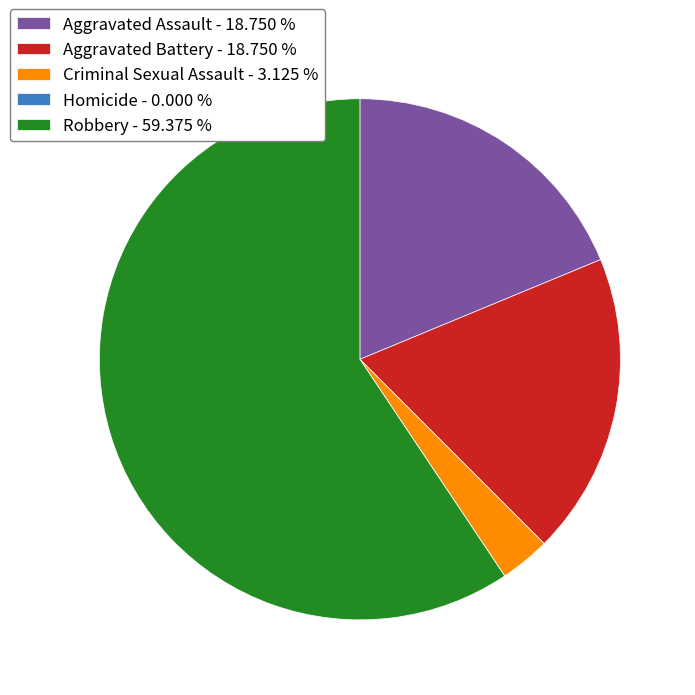

Does Criminal Sexual Assault - 3.125 % account for over 50% of the chart?

No